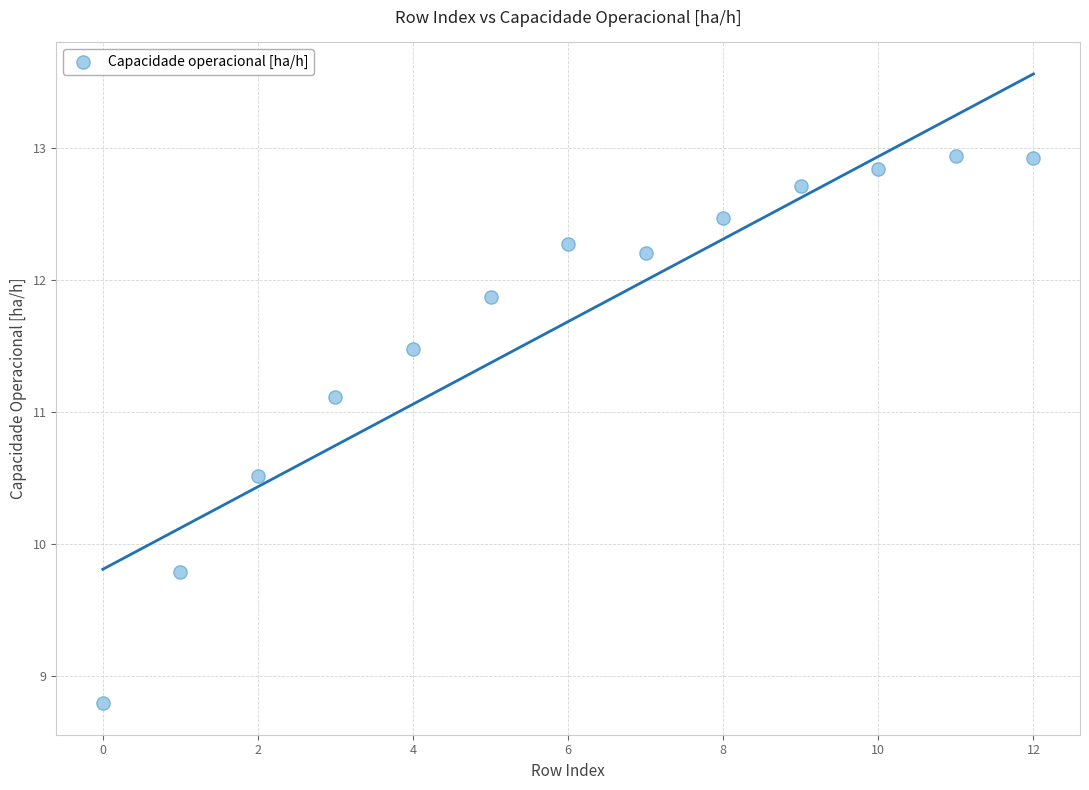

What Y value in the scatter plot is closest to 10?

9.8